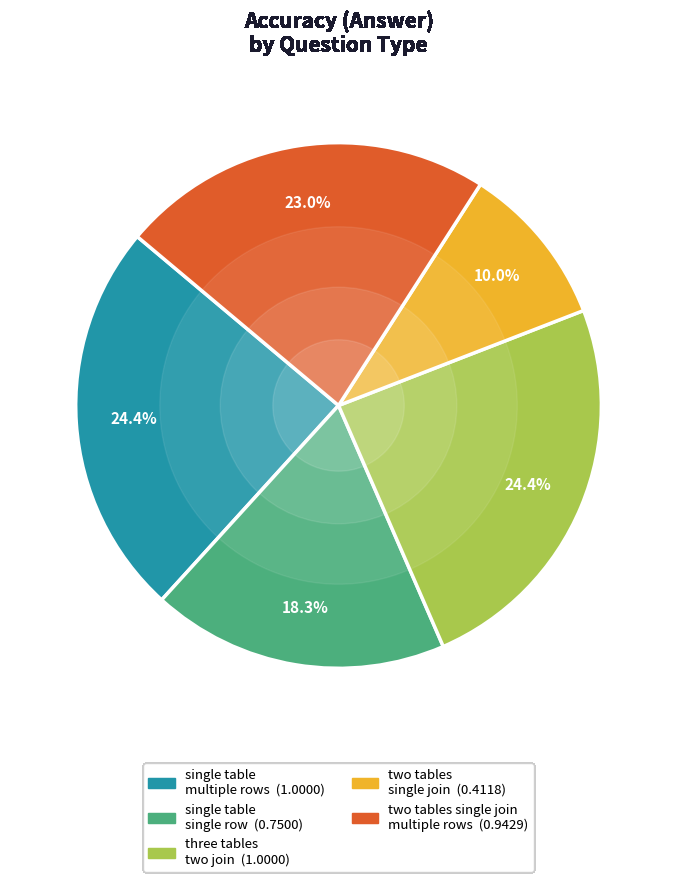

Is there any slice that represents more than half of the pie?

No